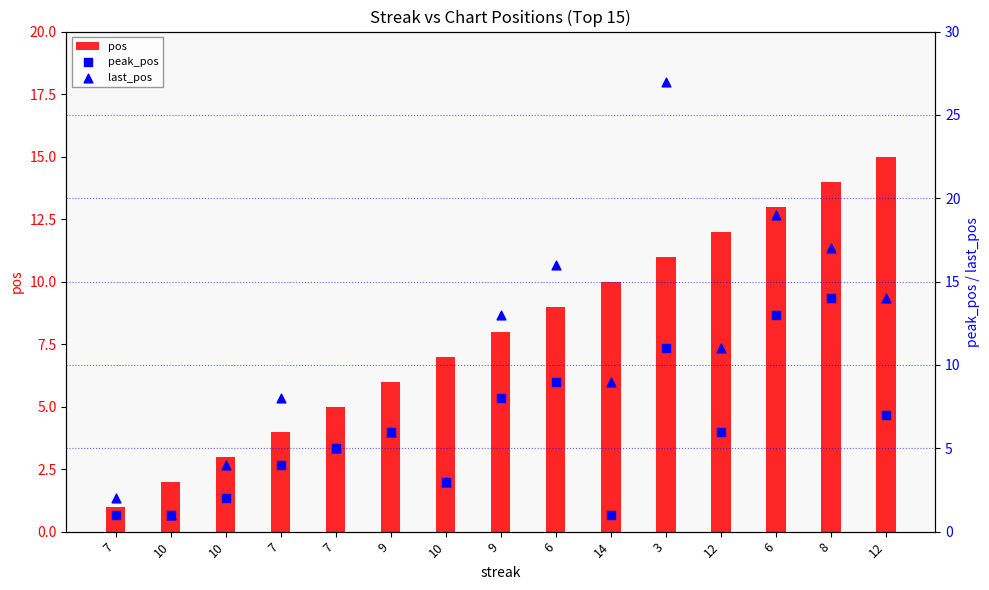

At how many categories does at least one series exceed 19?

1